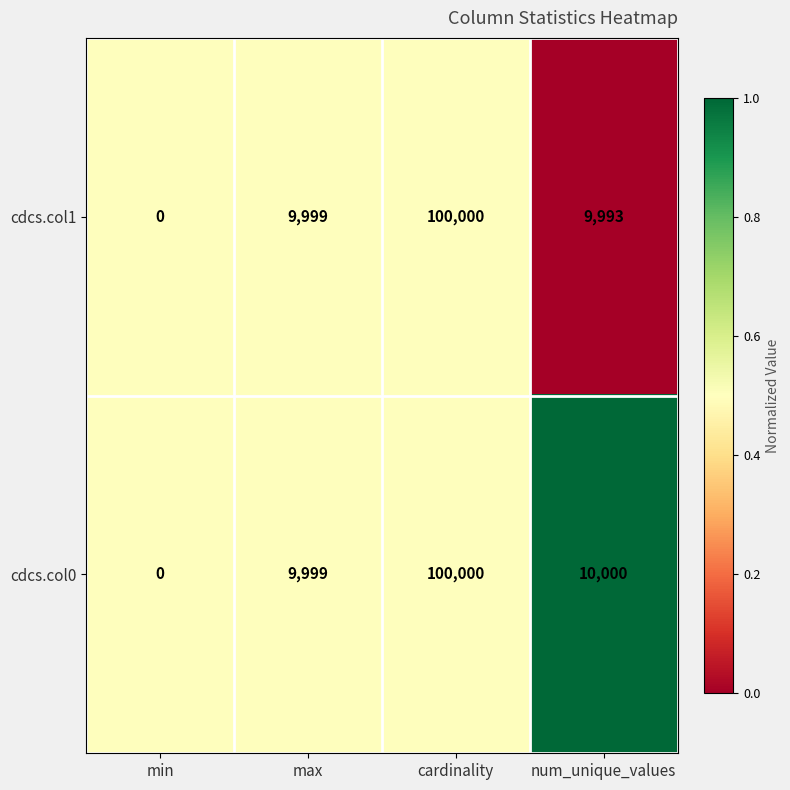

At which category does the chart reach its minimum across all series?

min